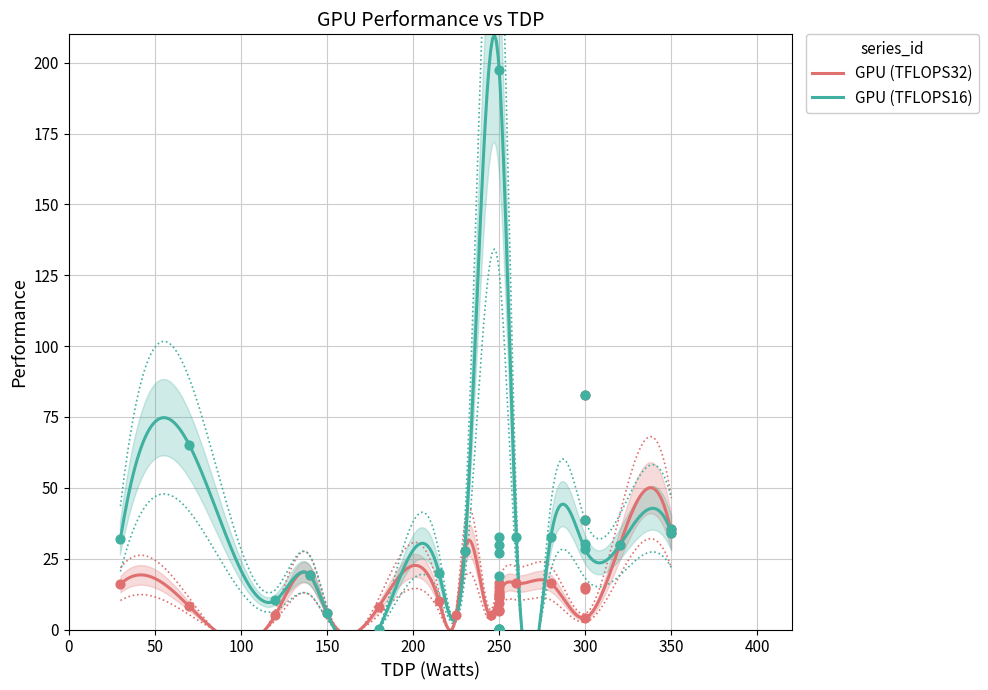

What is the change in value from 2 to 11?

-50